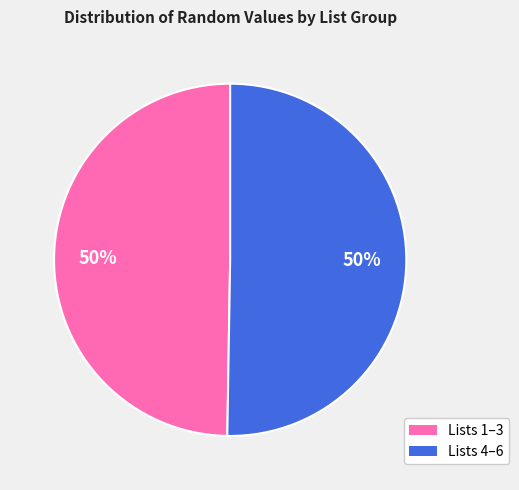

To the nearest percent, what is the average slice percentage?

50%